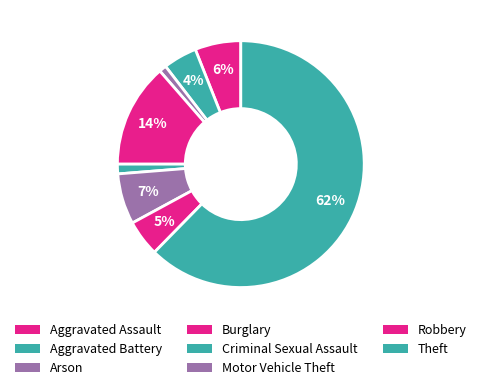

To the nearest percent, what is the average slice percentage?

12%